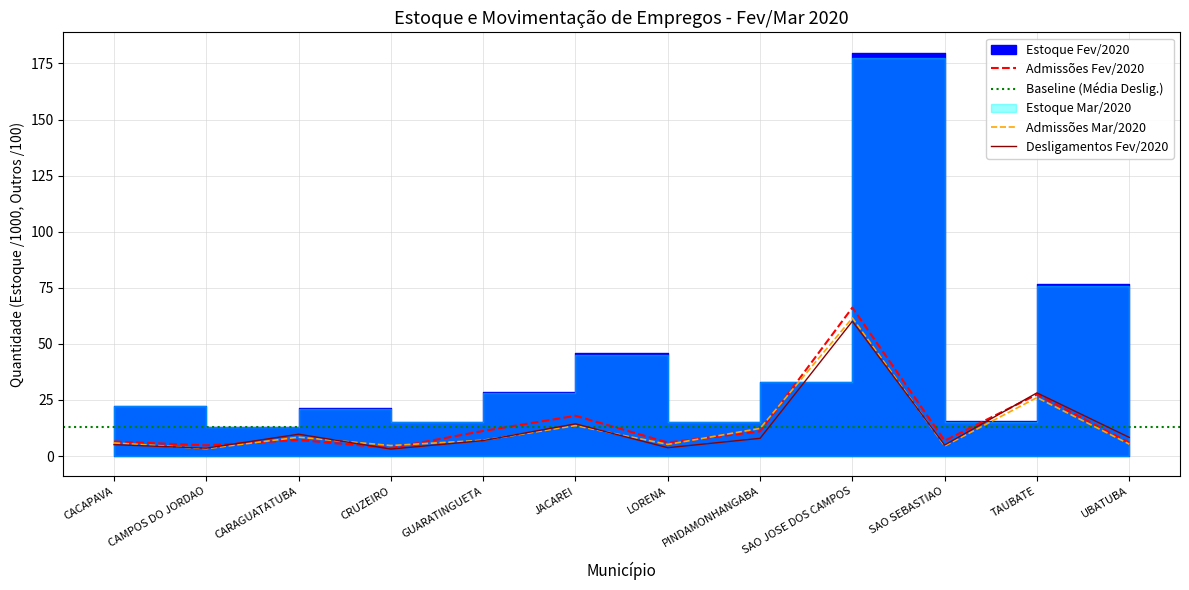

True or false: Admissões (Fev 2020) has a value of 5.7 at CAMPOS DO JORDAO.

False